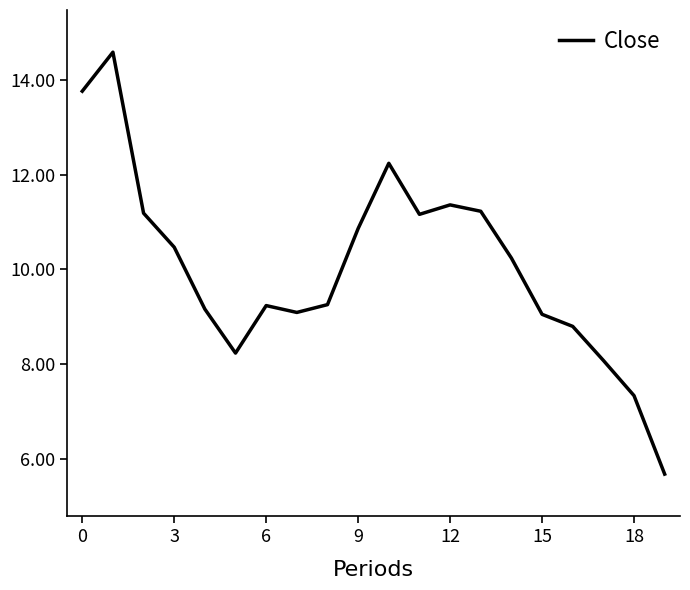

What is the smallest value displayed?

5.7